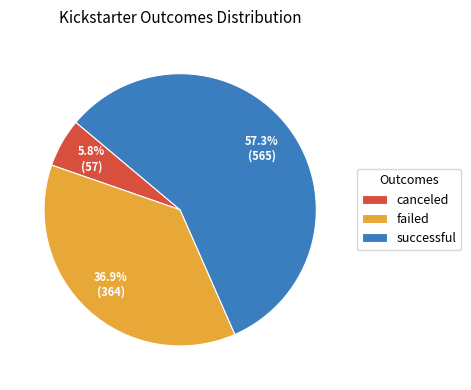

The canceled slice represents 1% of the pie. True or false?

False